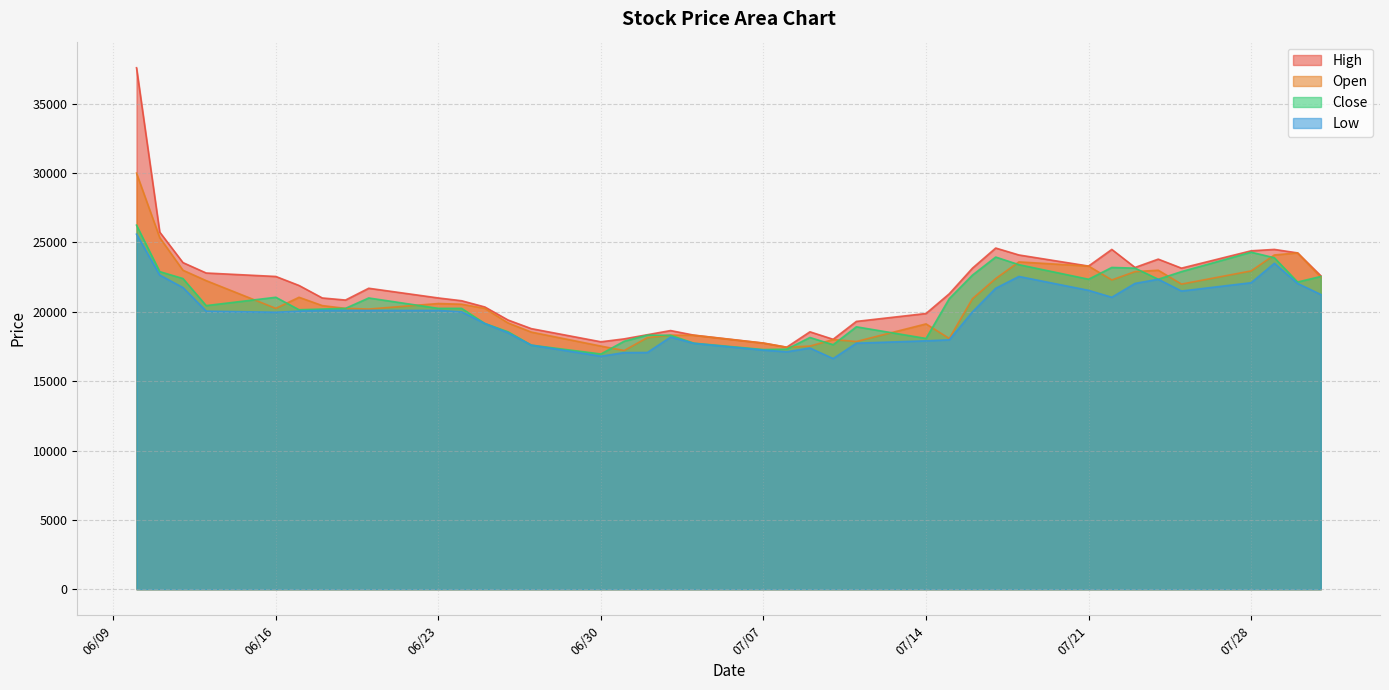

How many data points in Open are less than 20550?

19